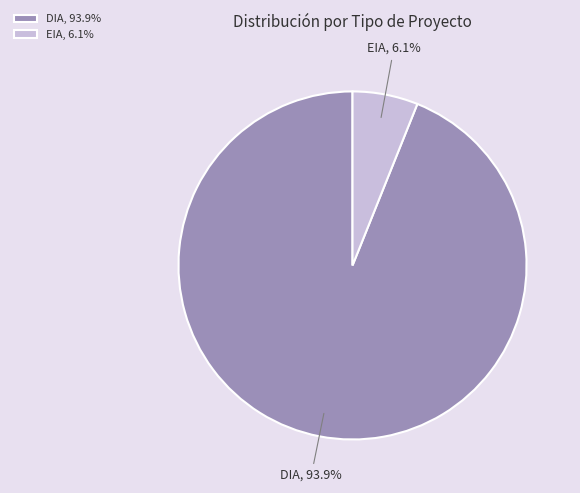

Does DIA account for over 50% of the chart?

Yes